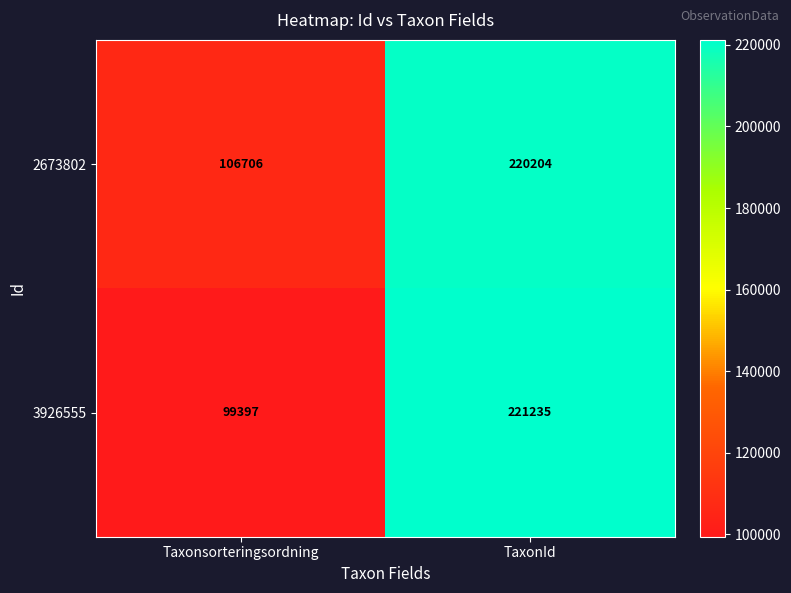

Which series has the largest total across all categories?

2673802